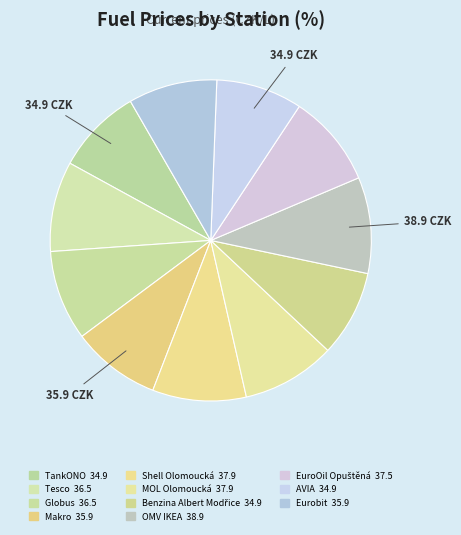

How many slices are in this pie chart?

11